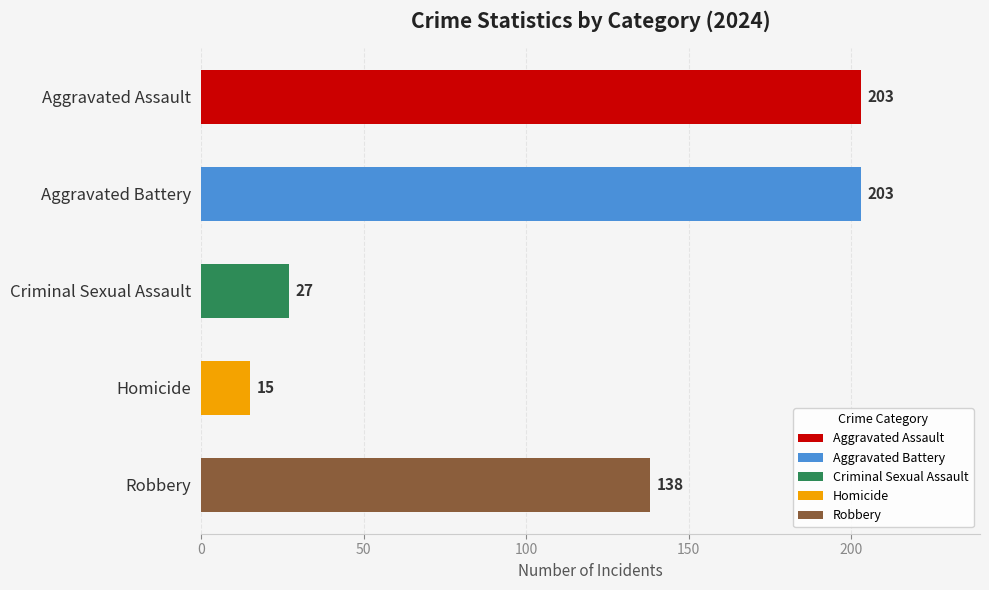

How many values are below 138?

2